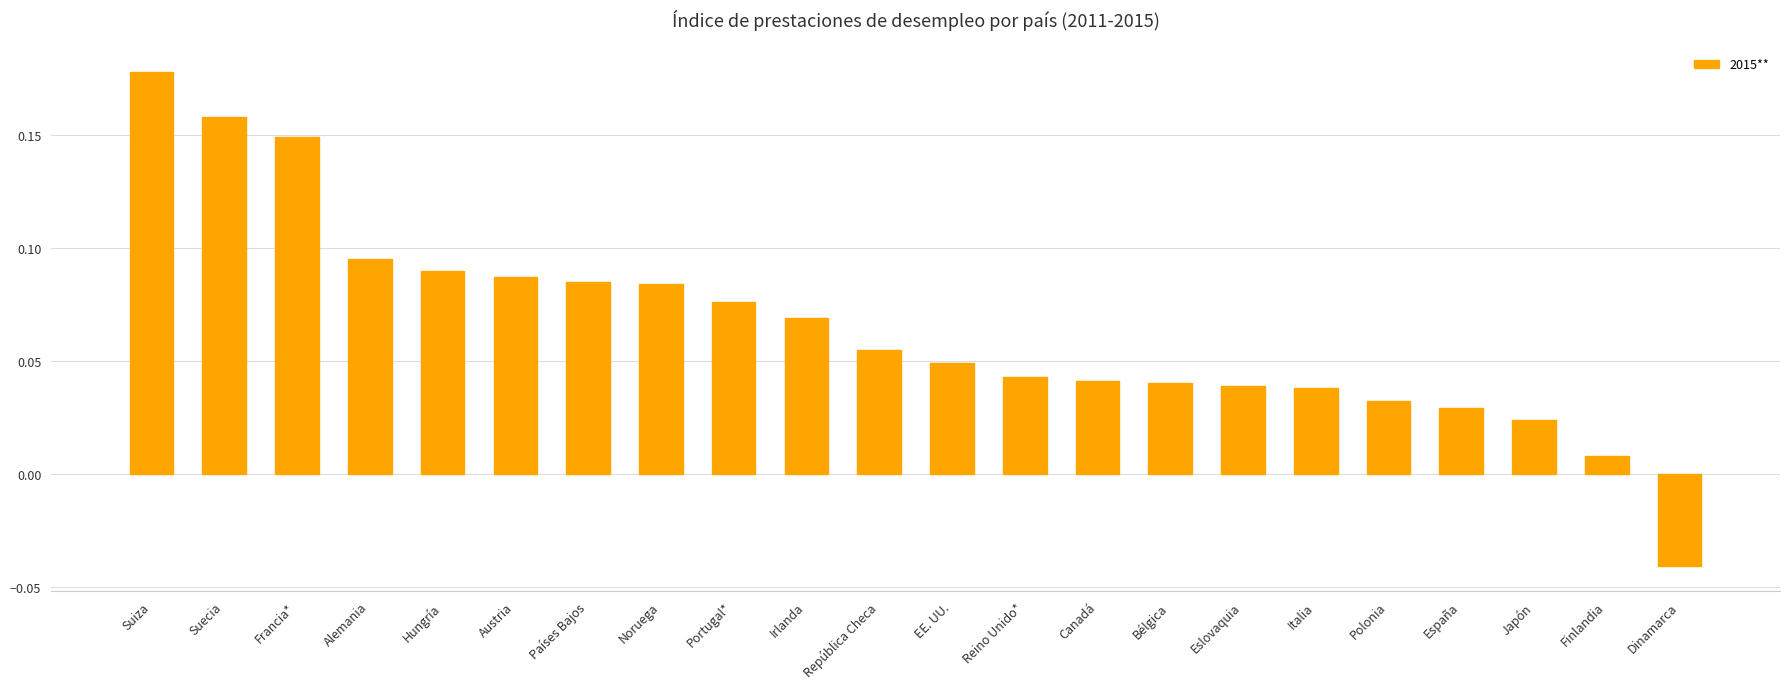

What is the sum of all values?

1.4